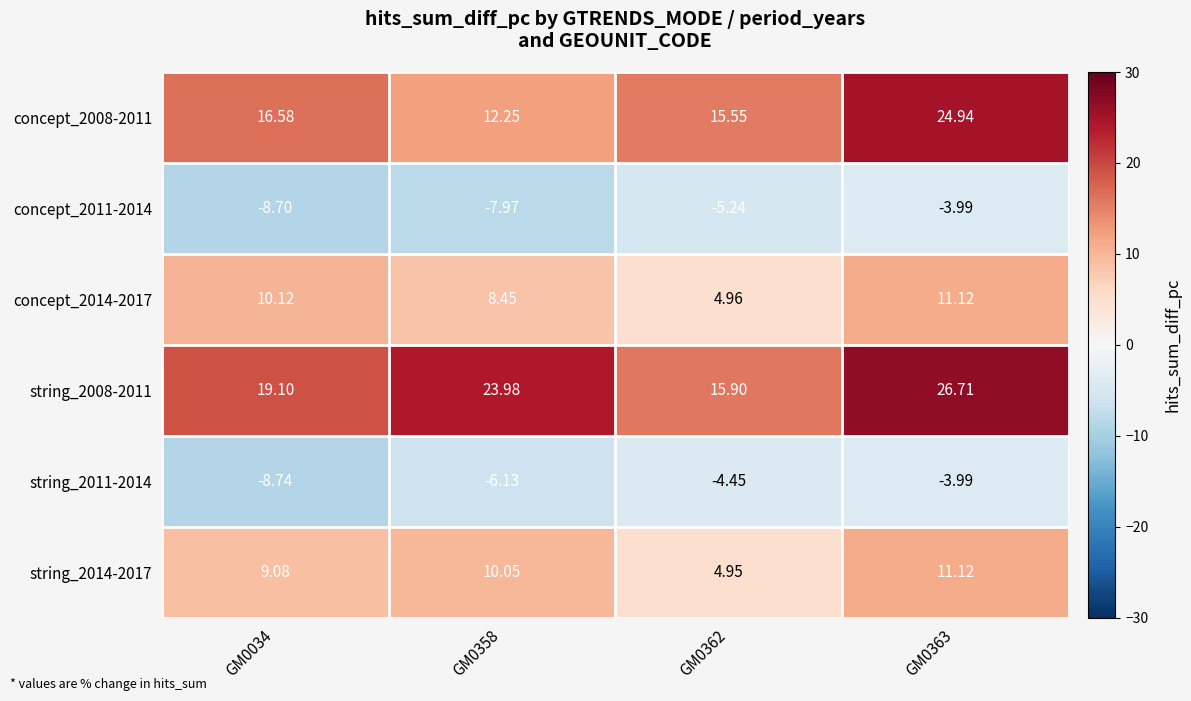

List the series in order of their peak value, lowest first.

concept_2011-2014, string_2011-2014, concept_2014-2017, string_2014-2017, concept_2008-2011, string_2008-2011